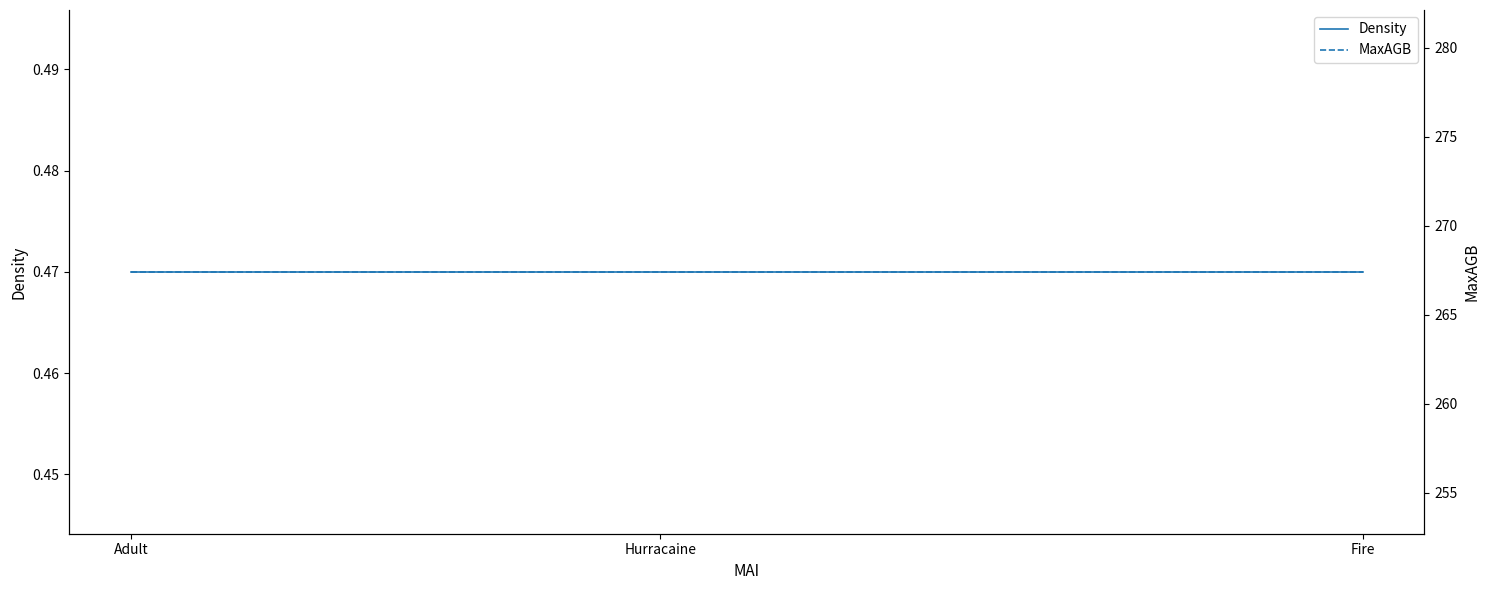

Which series has the largest total across all categories?

MaxAGB